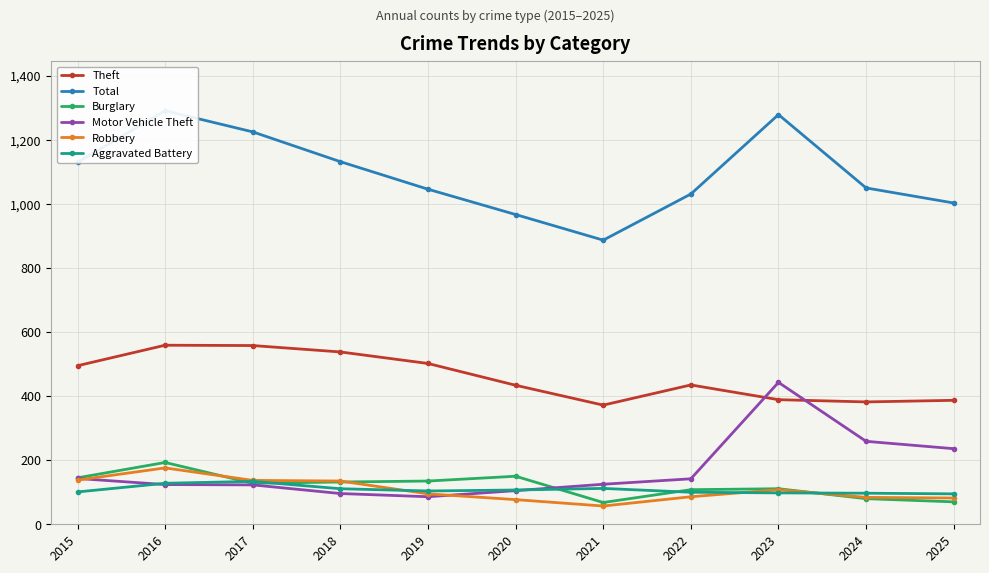

How many lines are shown in the chart?

6